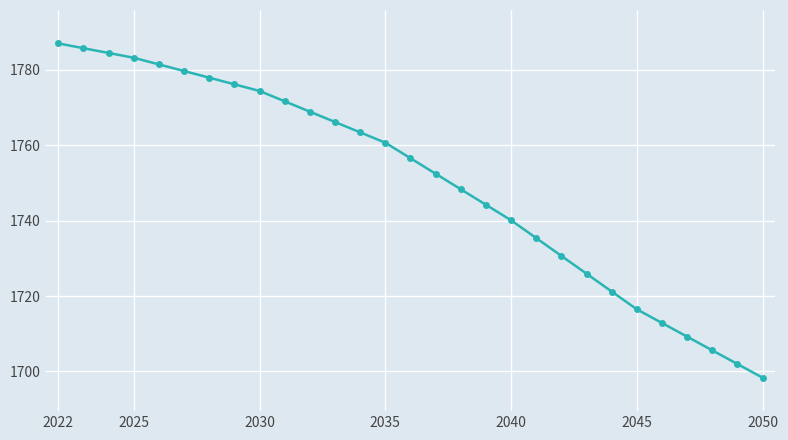

What is the average value?

1750.3